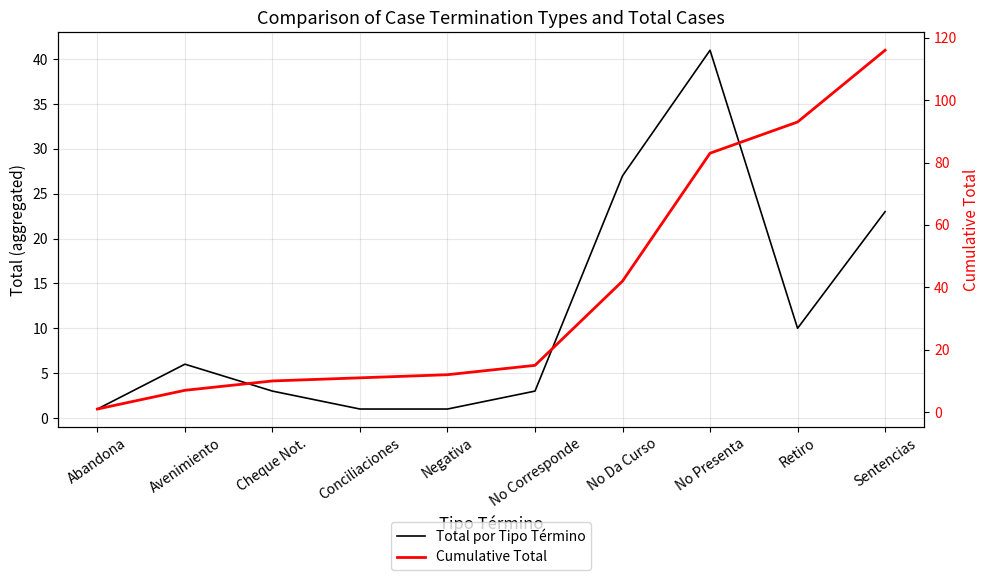

Which series has the largest total across all categories?

Cumulative Total